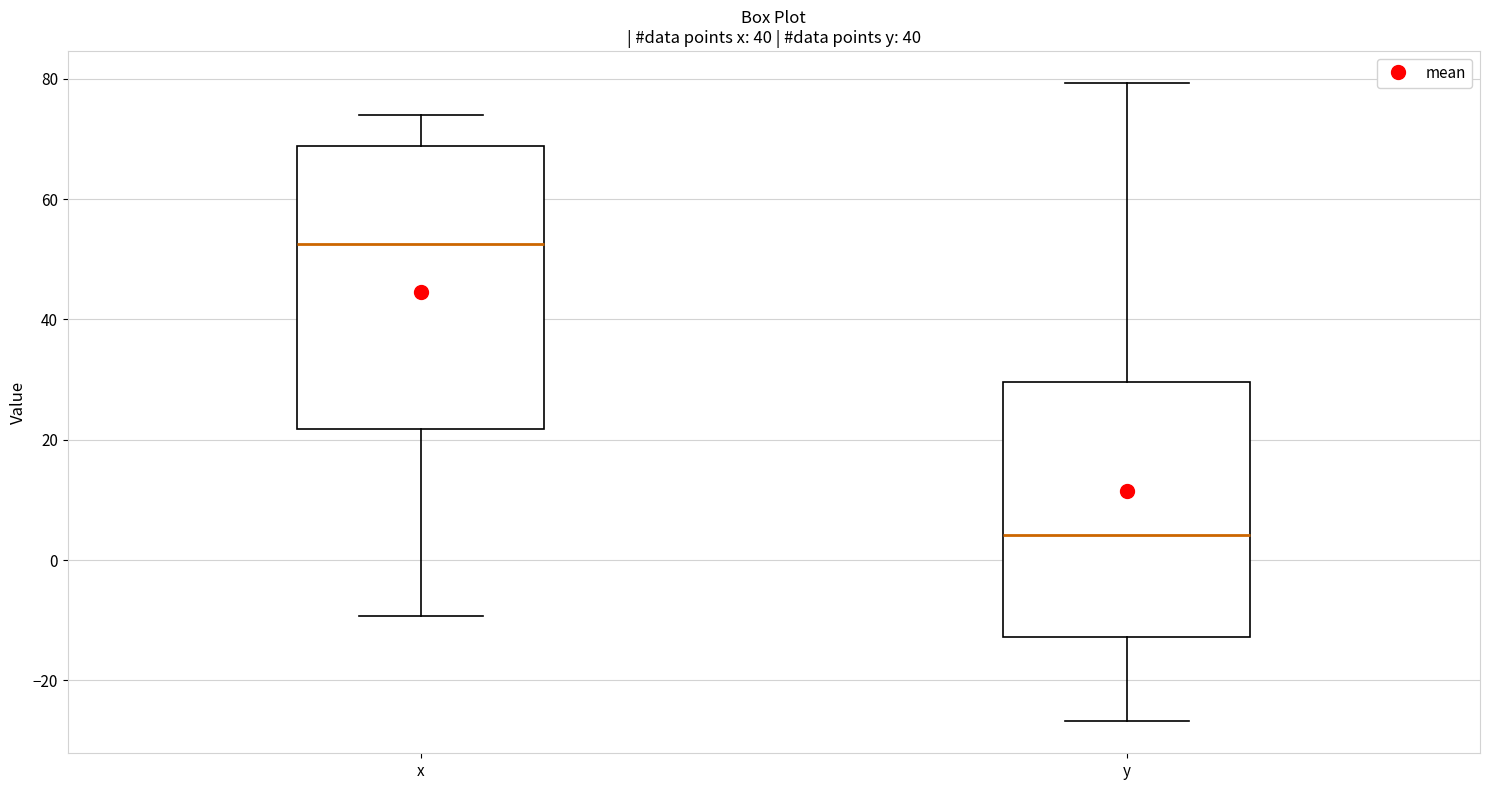

Reading left to right, transcribe this box plot: for each box, give where its median line is, the range the box spans, and where its two whiskers end, as read against the y-axis. The values are not printed on the chart, so give them approximately, as read against the axis.

x: median 52, box 22 to 68, whiskers -10 to 74
y: median 4, box -12 to 30, whiskers -26 to 80